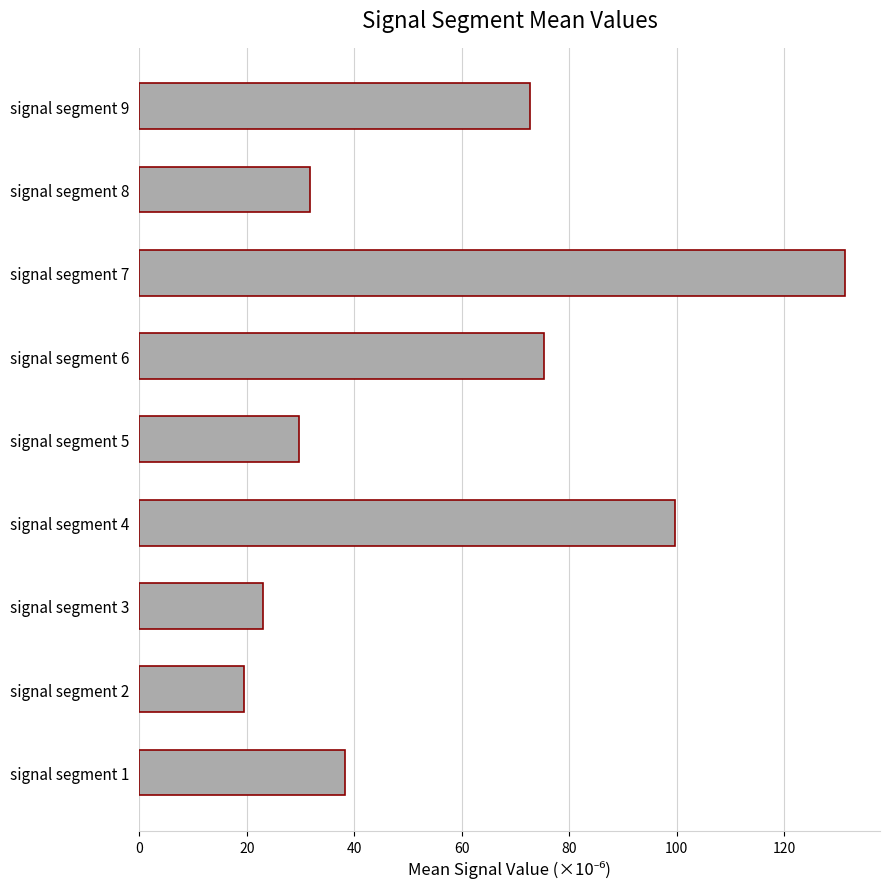

What is the sum of all values?

521.1